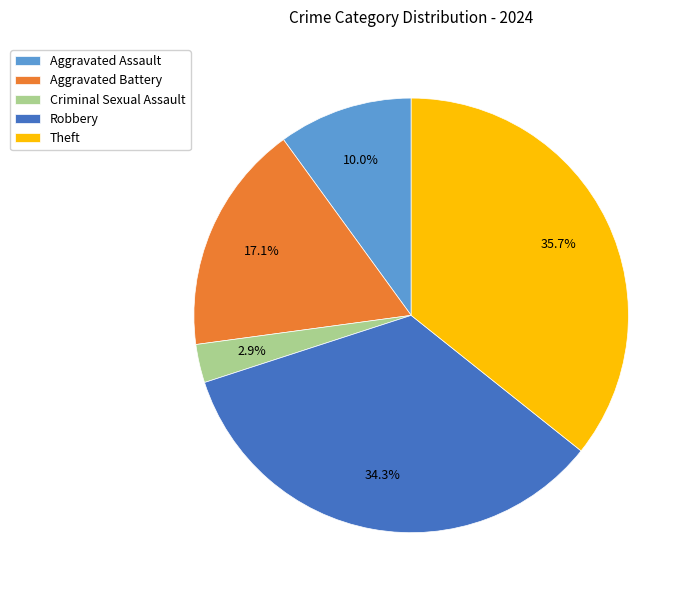

How many segments does this pie chart have?

5